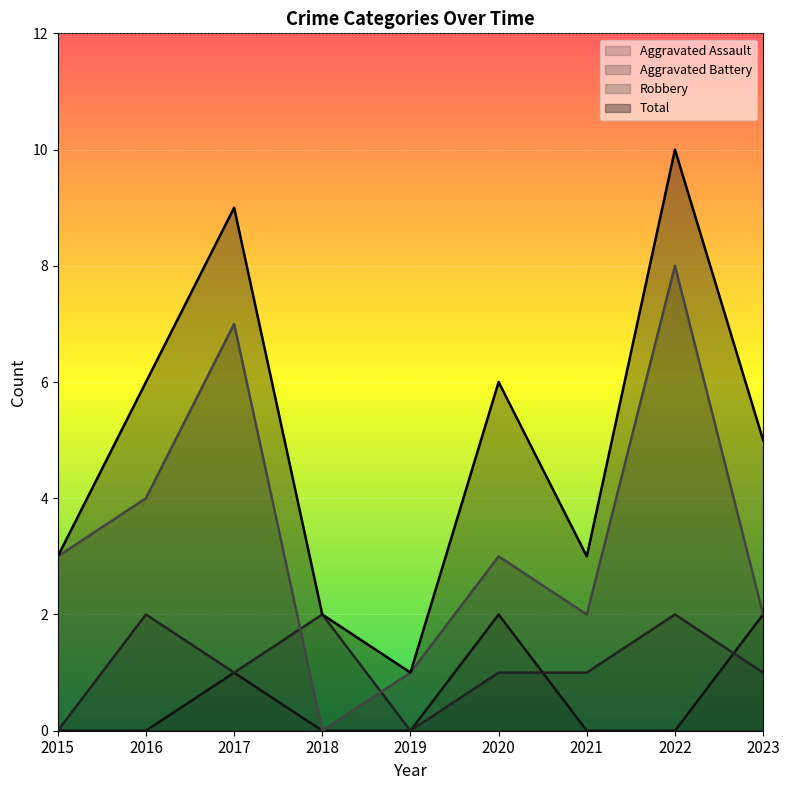

What is the sum of all Aggravated Assault values?

5